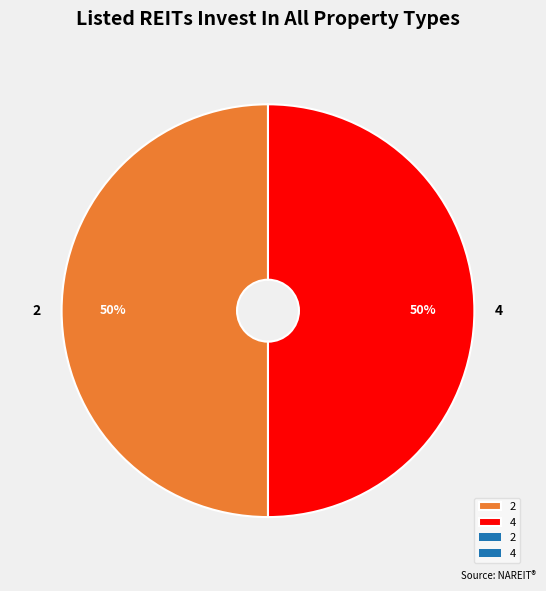

How many slices are in this pie chart?

2